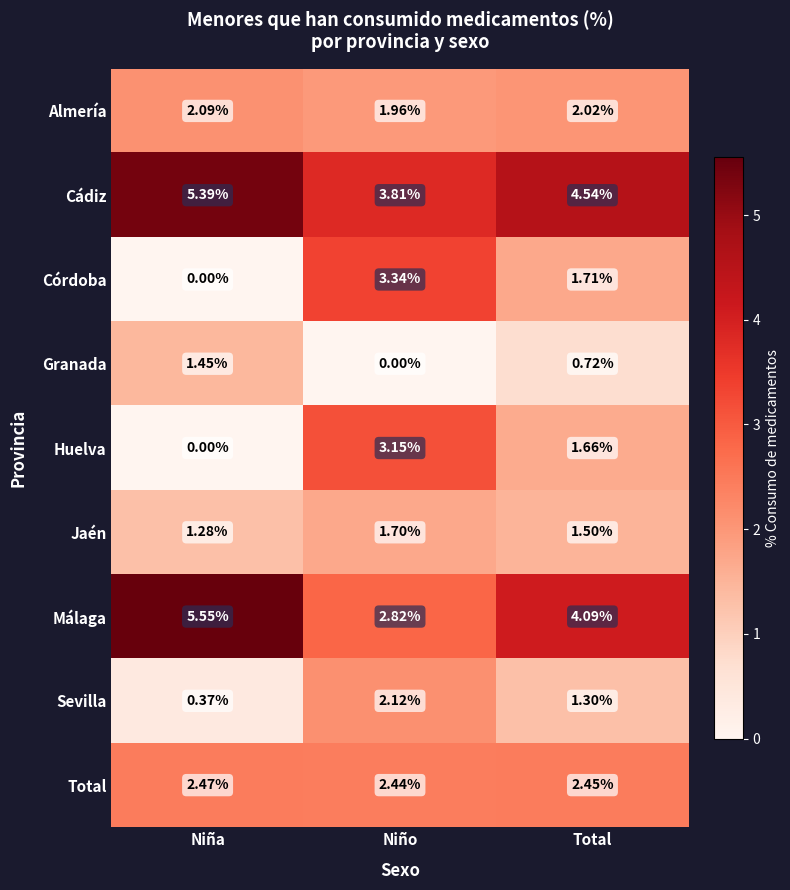

Rank the series by their maximum value, from highest to lowest.

Málaga, Cádiz, Córdoba, Huelva, Total, Sevilla, Almería, Jaén, Granada